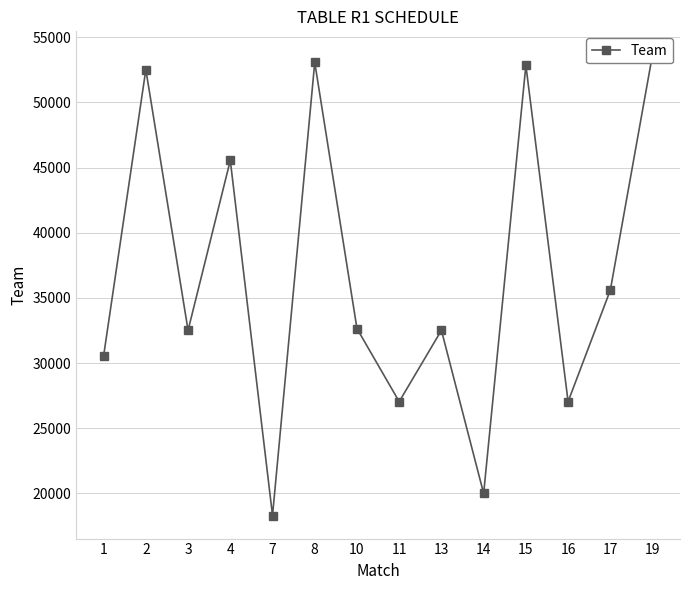

What is the minimum value shown in the chart?

18300